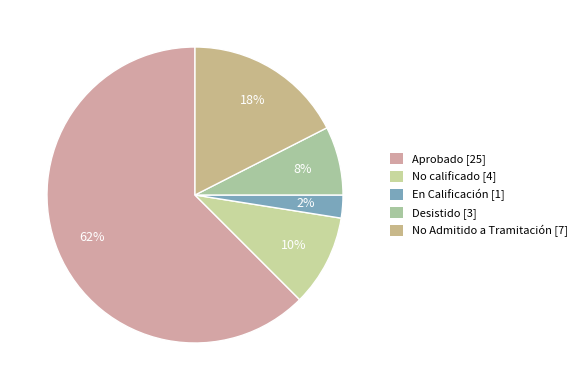

What is the largest slice in the pie chart?

Aprobado [25]